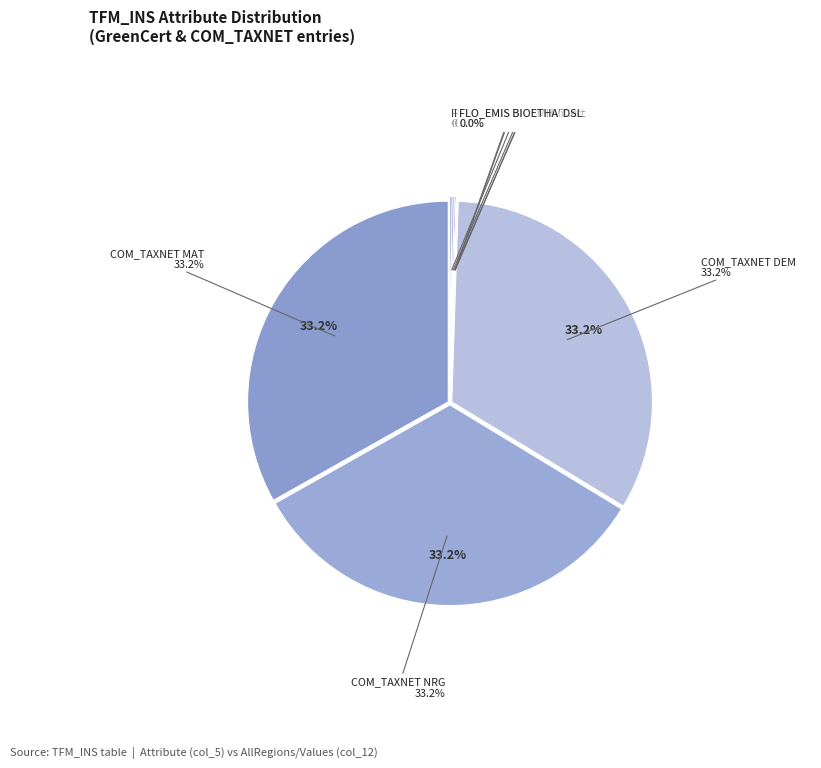

Does any single category account for the majority?

No